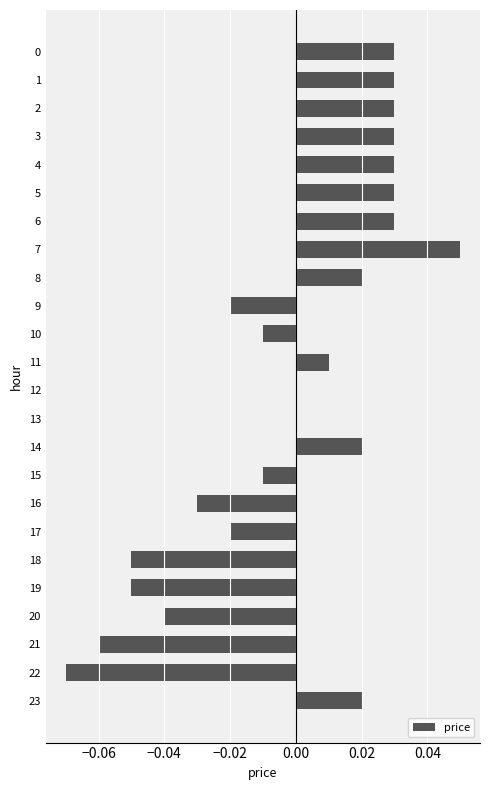

Is it true that the value at 10 is -0.0?

True